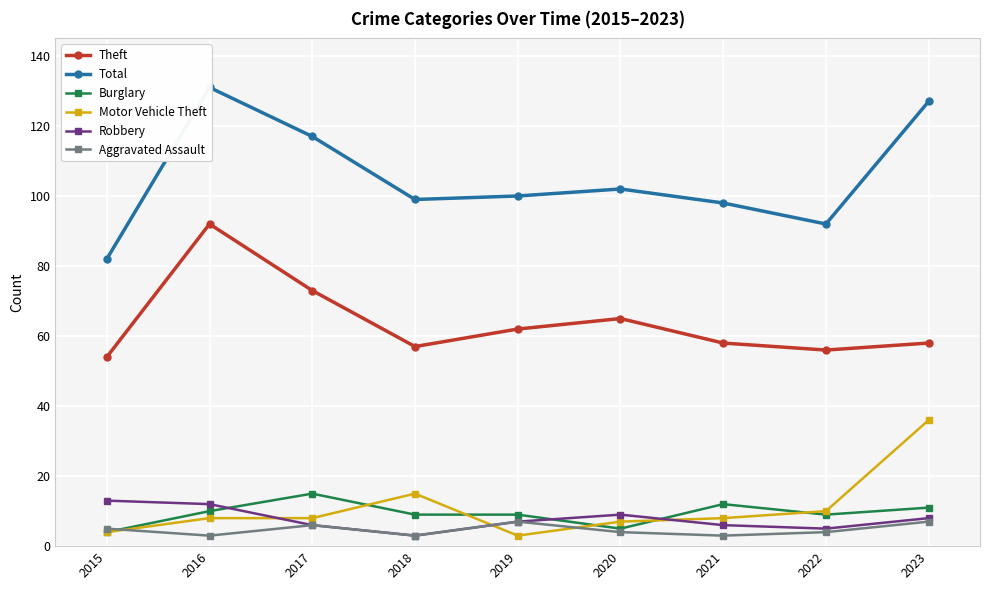

Reading right to left, what are all the values shown in this chart?

Theft: 58	56	58	65	62	57	73	92	54
Total: 127	92	98	102	100	99	117	131	82
Burglary: 11	9	12	5	9	9	15	10	4
Motor Vehicle Theft: 36	10	8	7	3	15	8	8	4
Robbery: 8	5	6	9	7	3	6	12	13
Aggravated Assault: 7	4	3	4	7	3	6	3	5